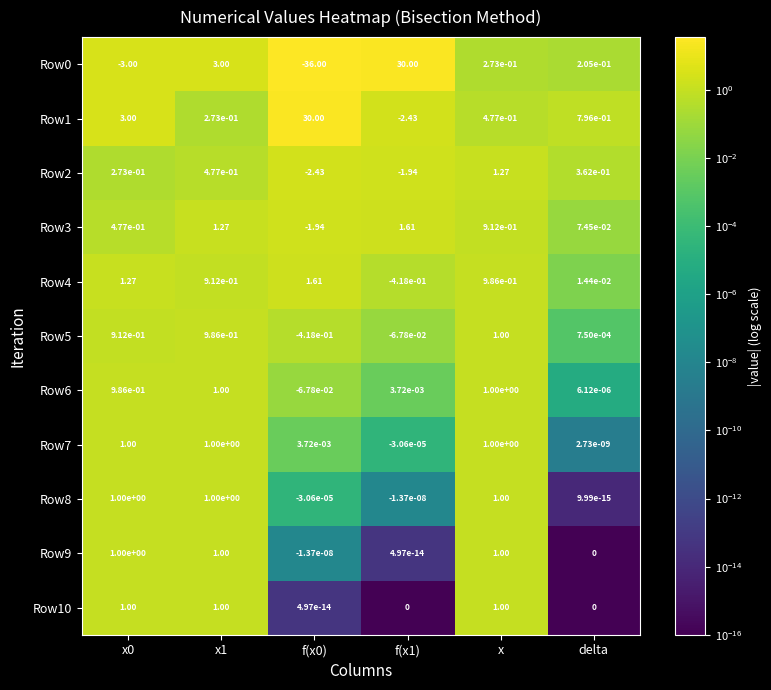

At how many categories does at least one series exceed 24?

2